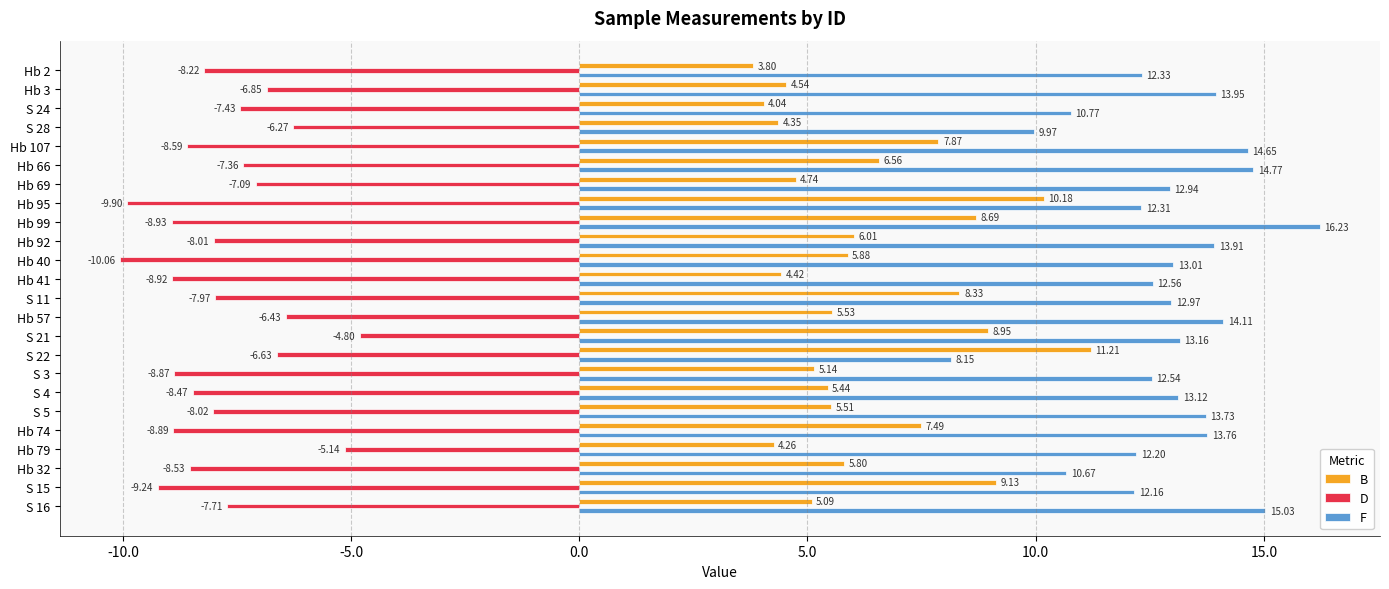

How many values in the D series are below -8?

13